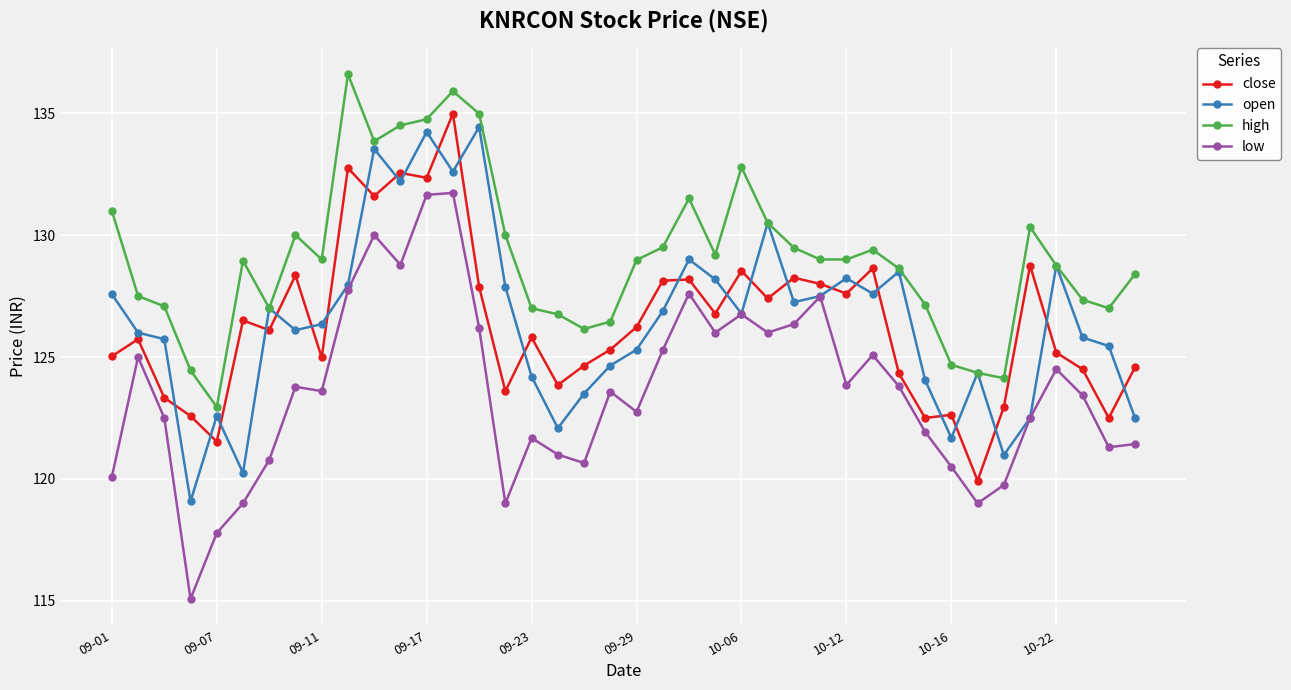

What is the average value of the high series?

129.1